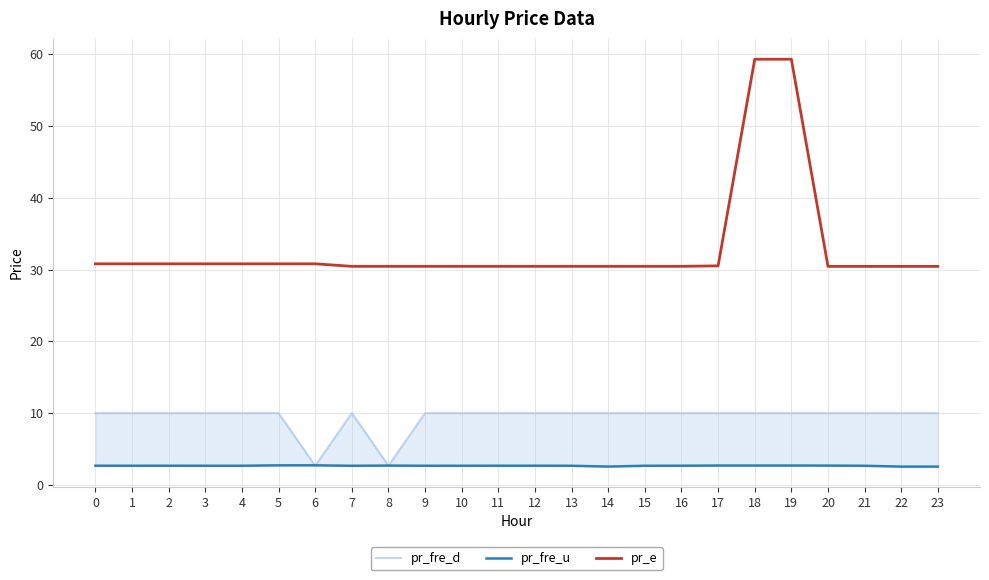

Between 12 and 13, which series saw the biggest shift?

pr_fre_u